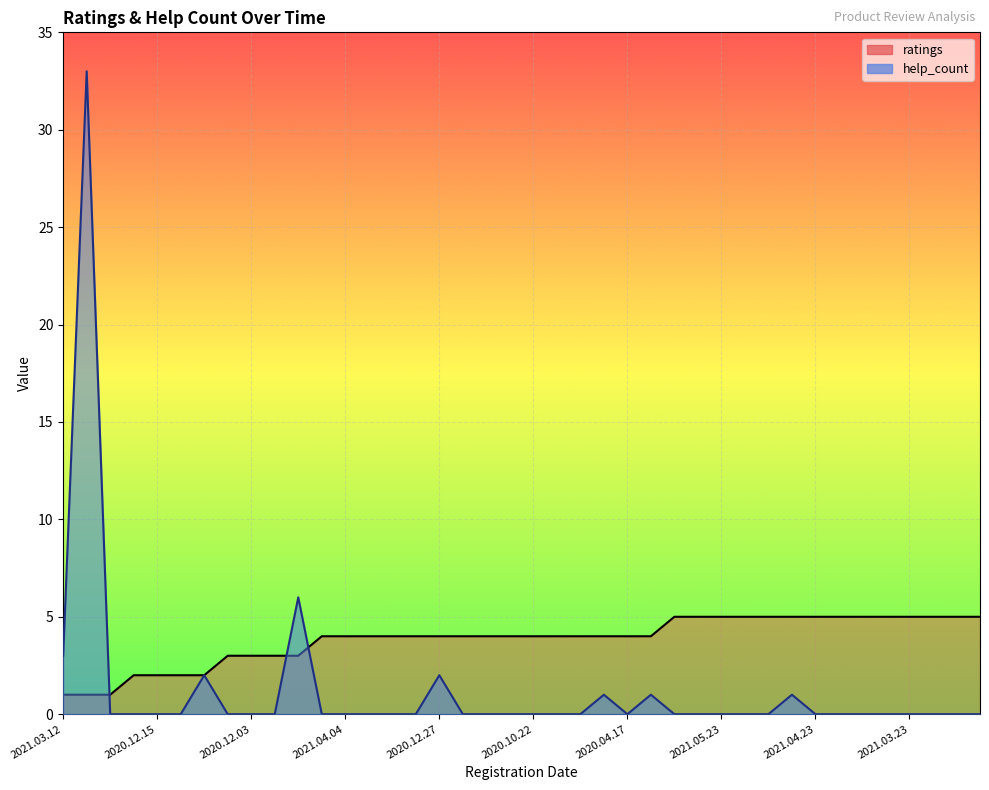

How many lines are shown in the chart?

2